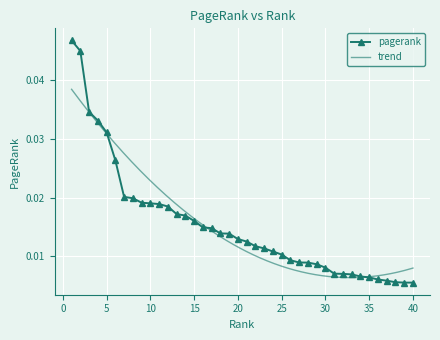

Which label corresponds to the smallest value in the chart?

40